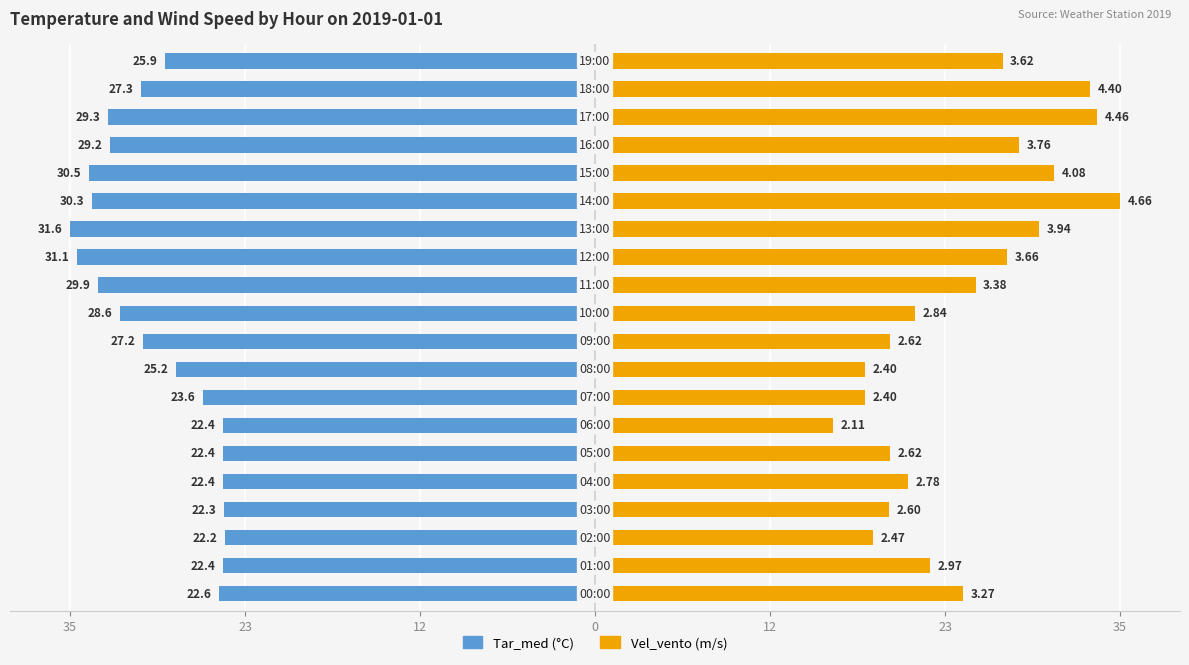

How many data points does each series have?

20